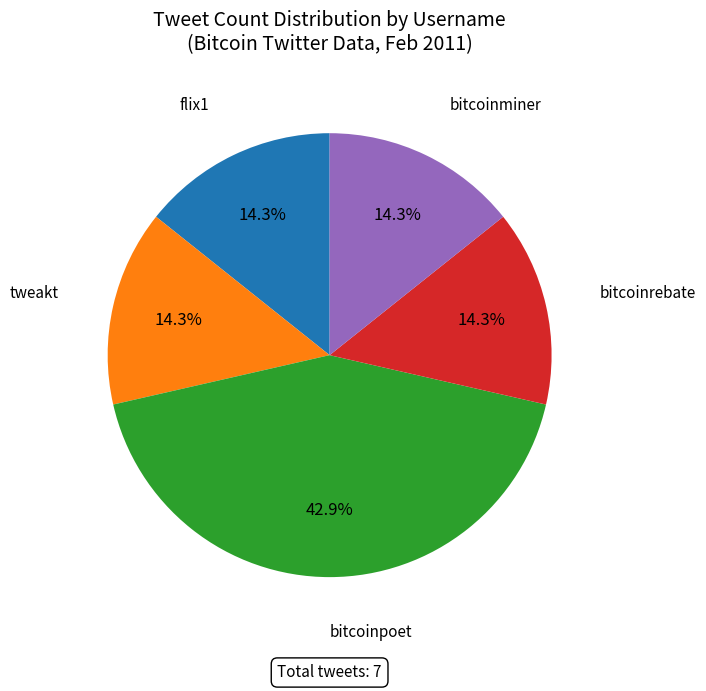

Is there a majority slice in this chart?

No